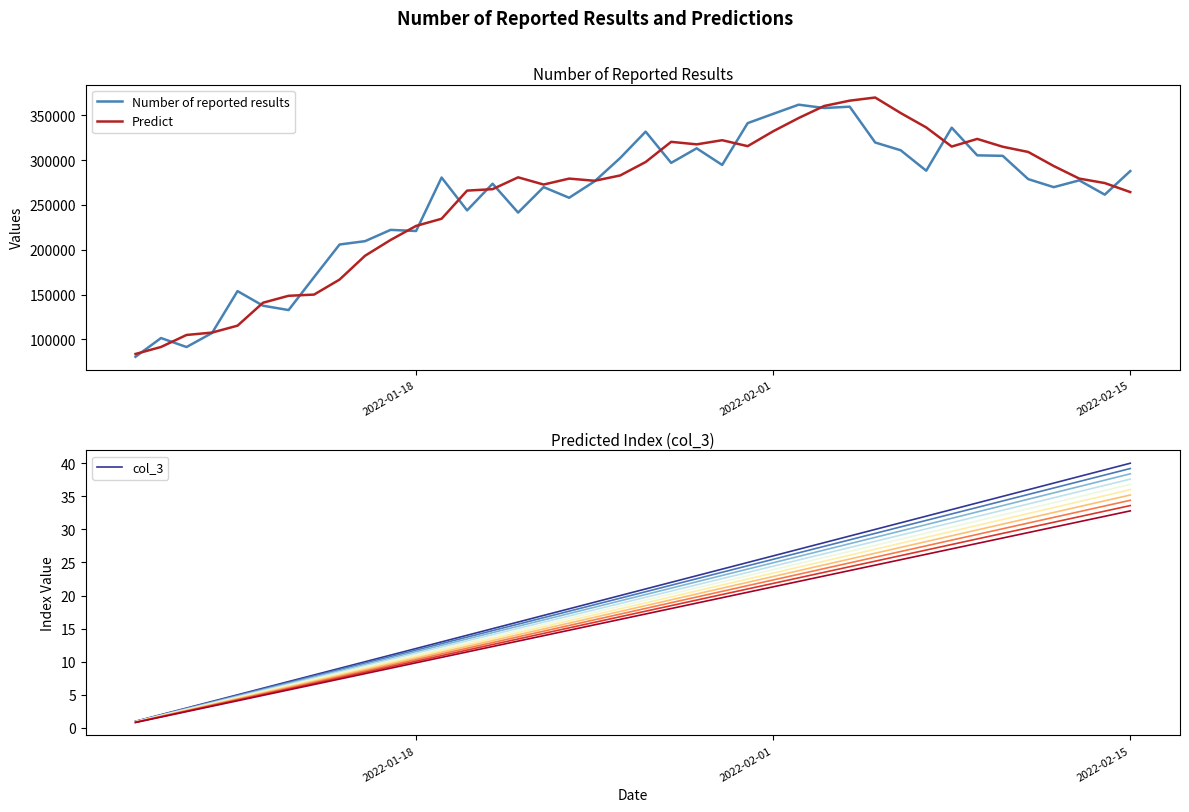

What is the highest value of the Number of reported results series?

361908